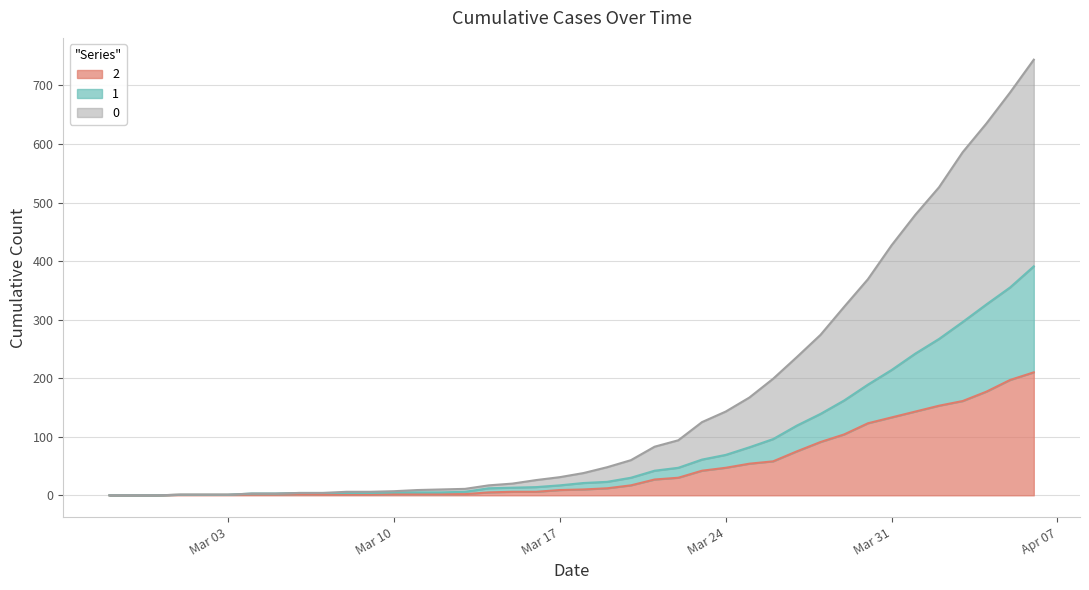

True or false: 0 and 2 cross at least once.

False